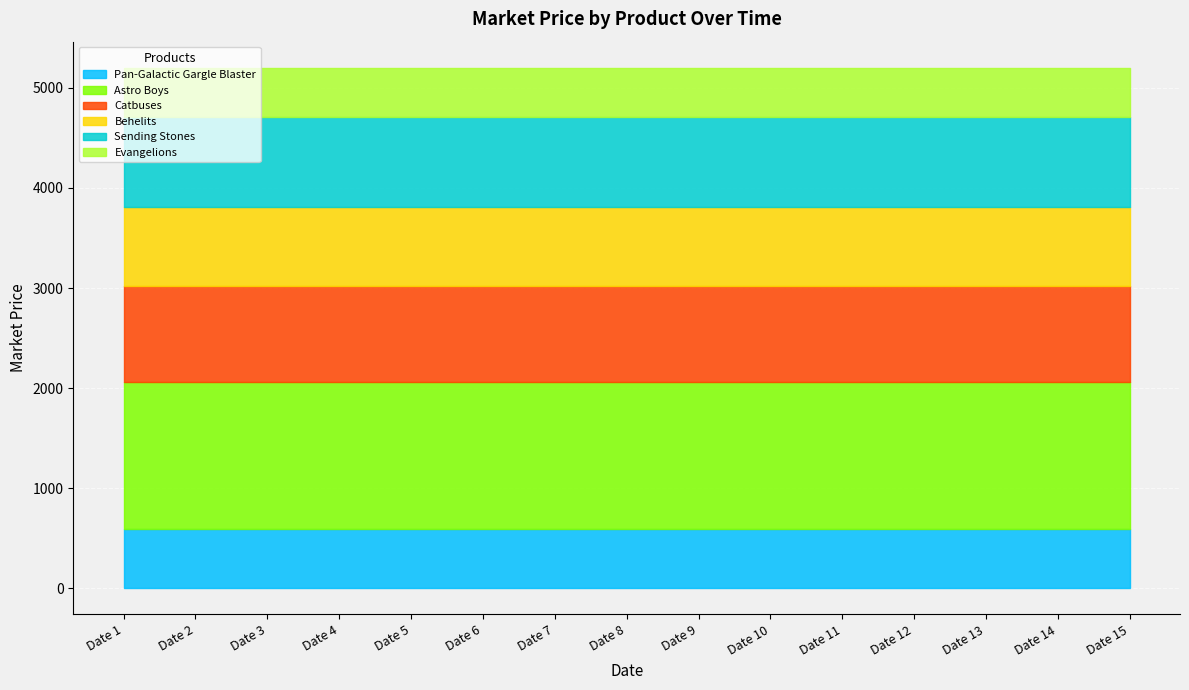

What is the spread (max minus min) of values at 3?

973.4